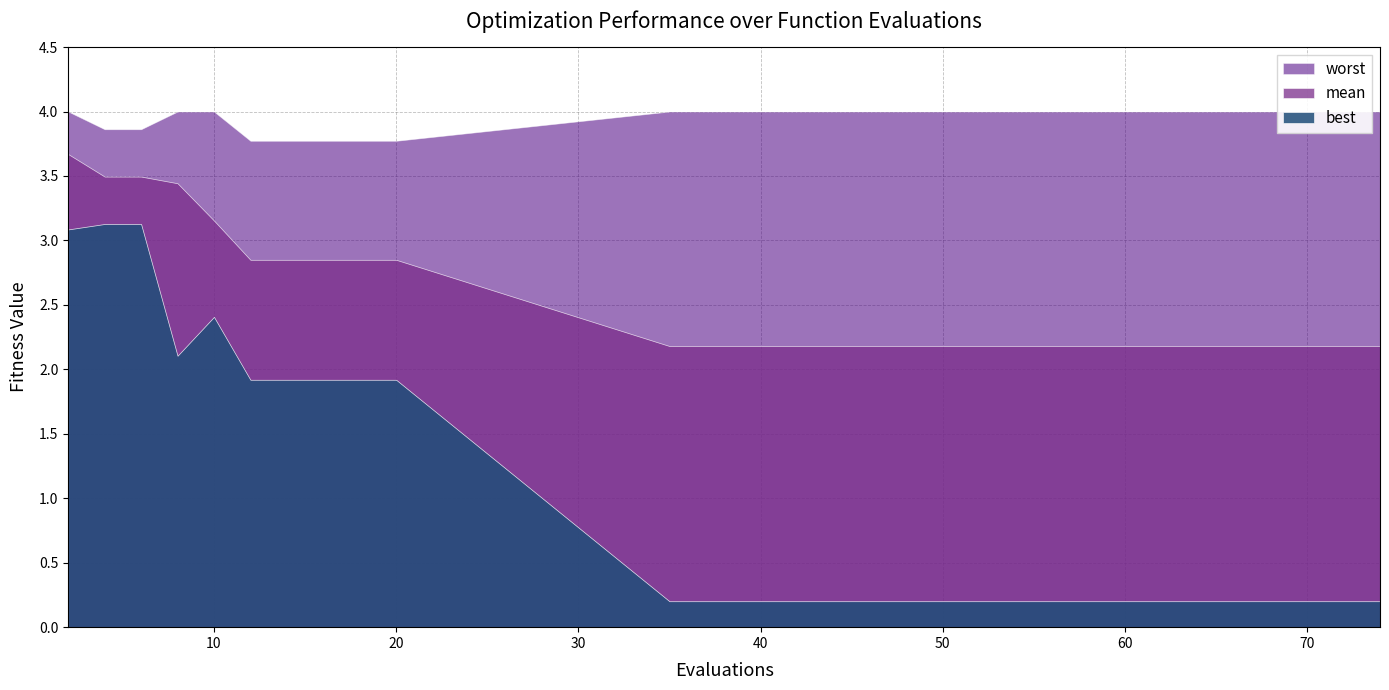

The mean series shows 2.2 at 40. True or false?

True